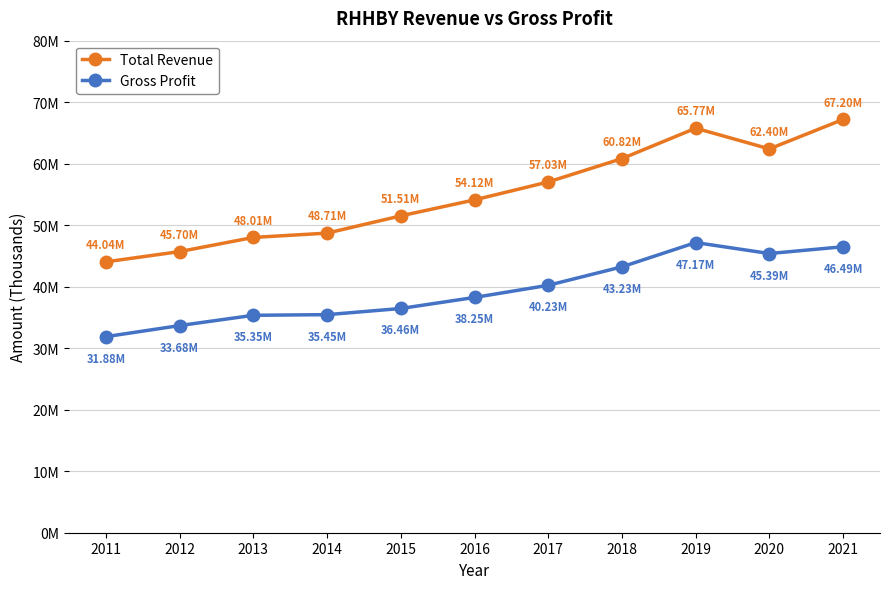

What is the minimum value shown in the chart?

31876400